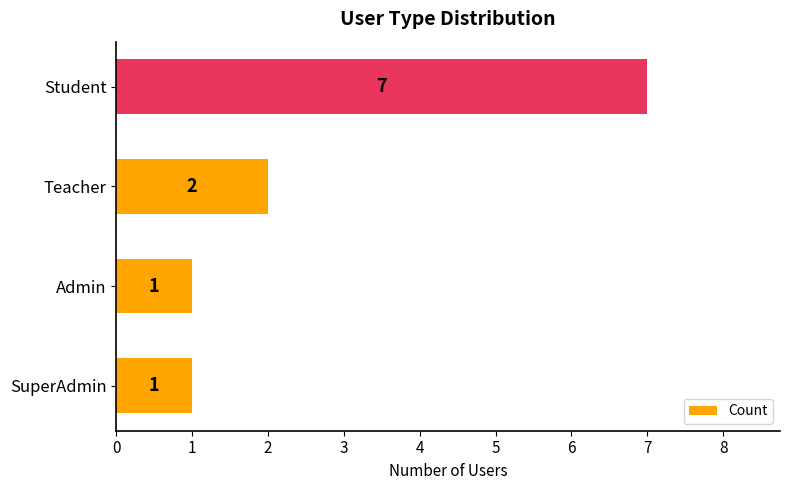

What is the difference between the maximum and minimum values?

6